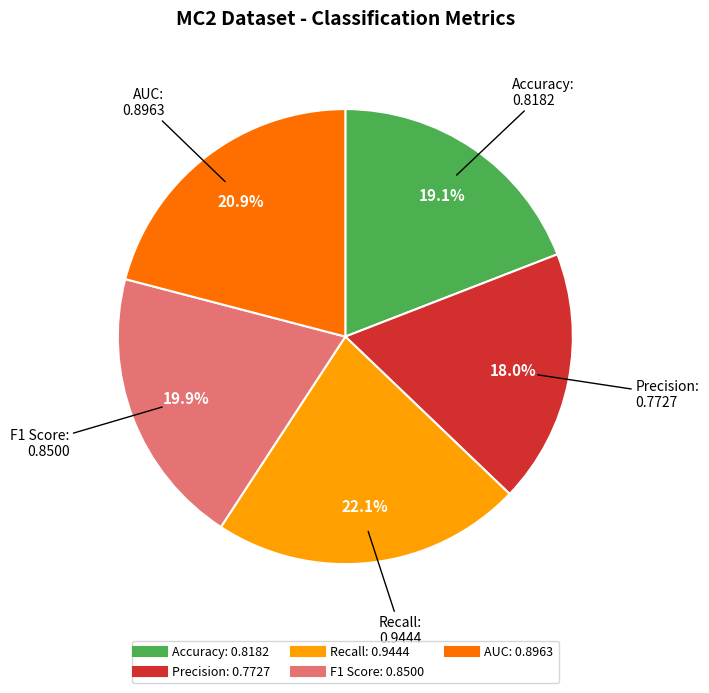

Which has a higher value, Recall or F1 Score?

Recall